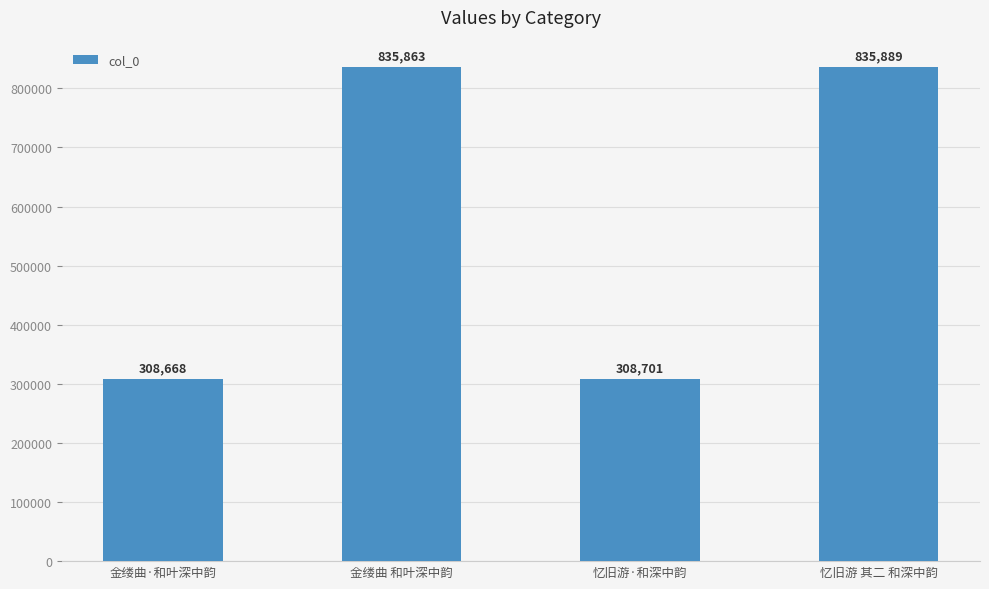

The chart shows a value of 160695 at 忆旧游·和深中韵. True or false?

False